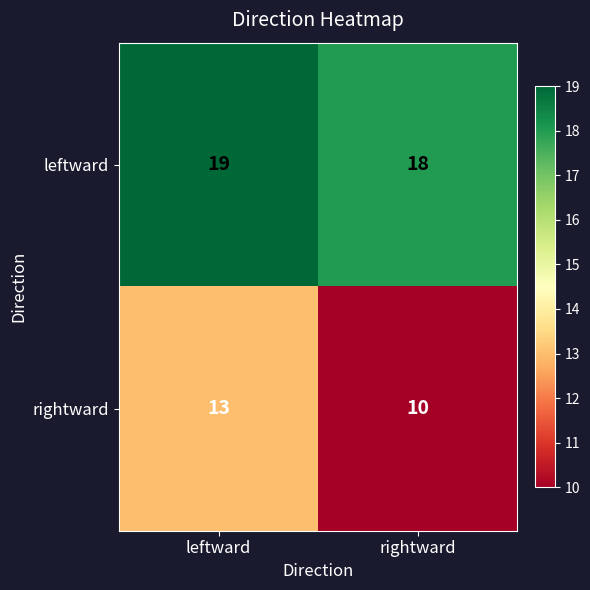

Reading left to right, what are all the values shown in this chart?

leftward: 19	18
rightward: 13	10